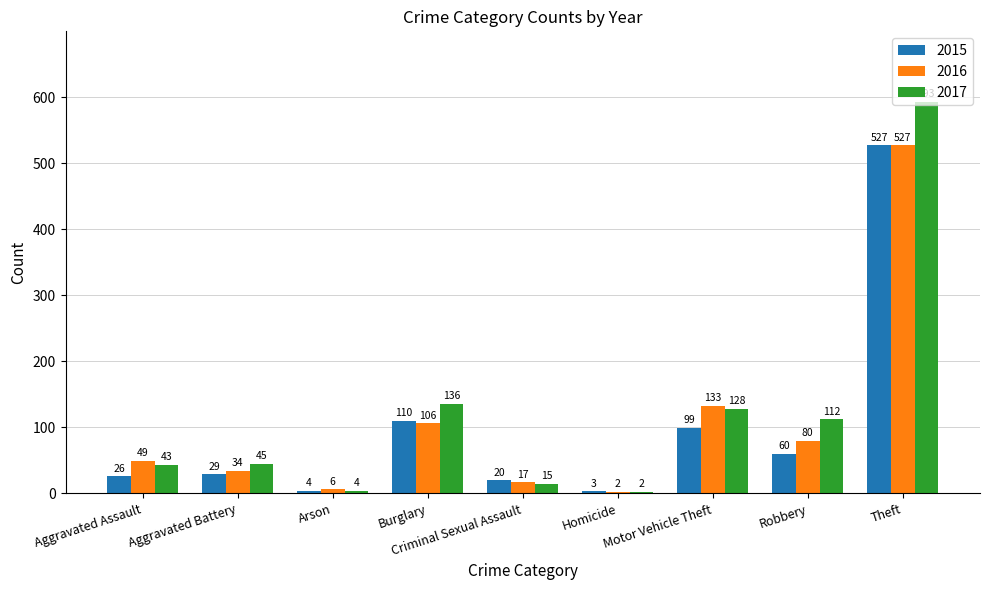

What is the spread (max minus min) of values at Robbery?

52